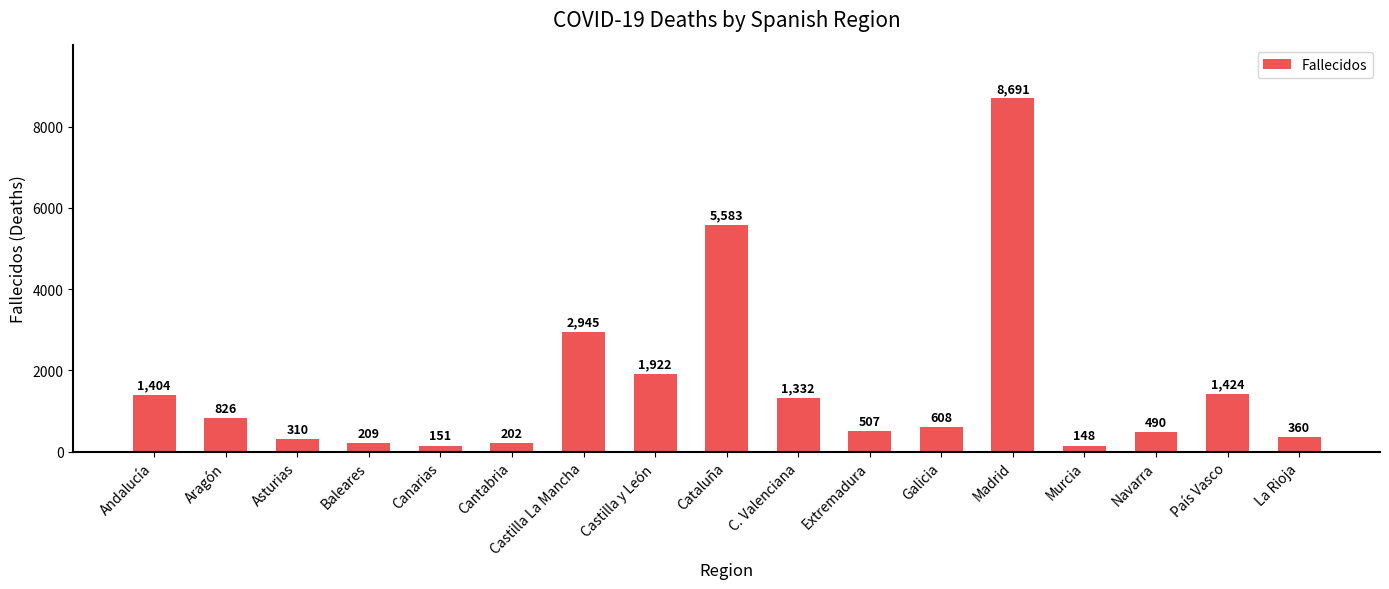

Reading left to right, list all the values displayed in this chart.

Andalucía=1404	Aragón=826	Asturias=310	Baleares=209	Canarias=151	Cantabria=202	Castilla La Mancha=2945	Castilla y León=1922	Cataluña=5583	C. Valenciana=1332	Extremadura=507	Galicia=608	Madrid=8691	Murcia=148	Navarra=490	País Vasco=1424	La Rioja=360